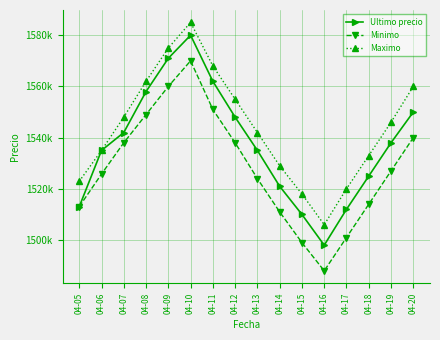

Does the chart have visible grid lines?

Yes